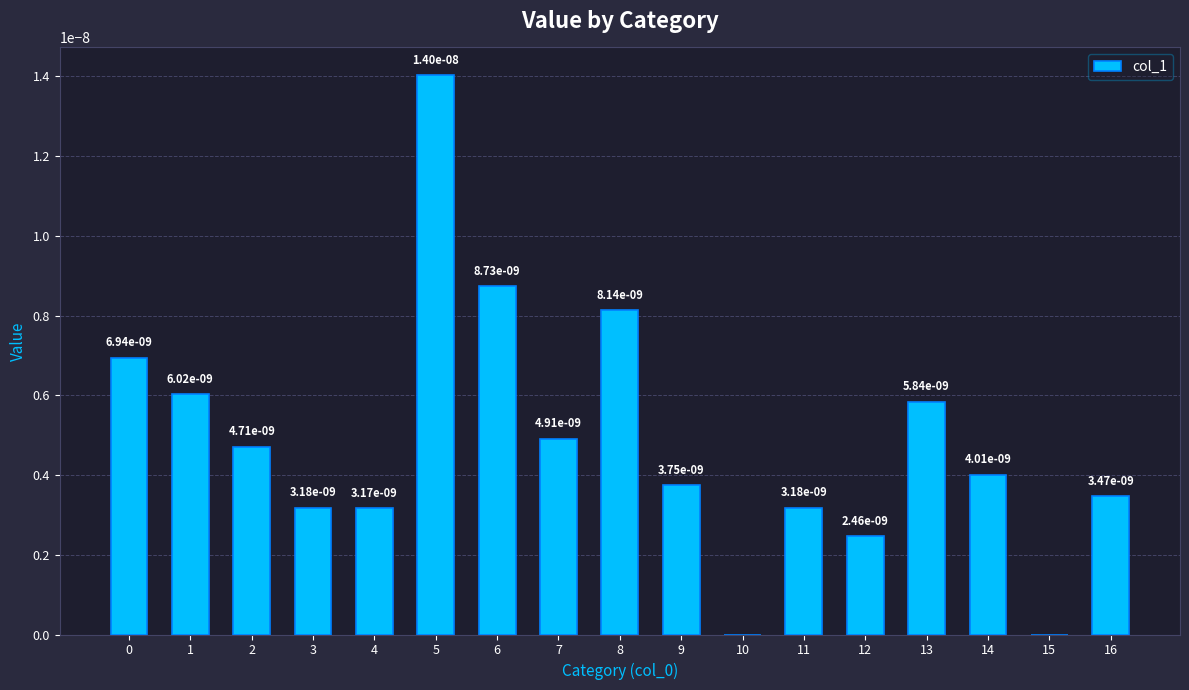

How many values are between 0 and 1?

17